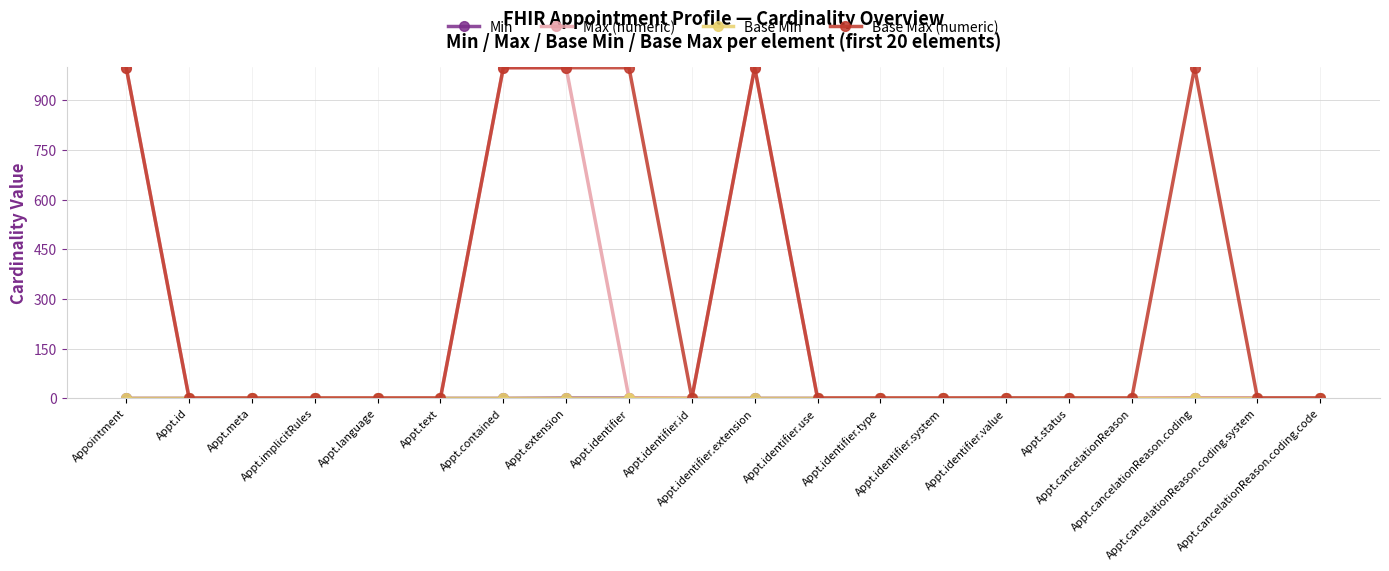

What is the greatest value displayed?

999